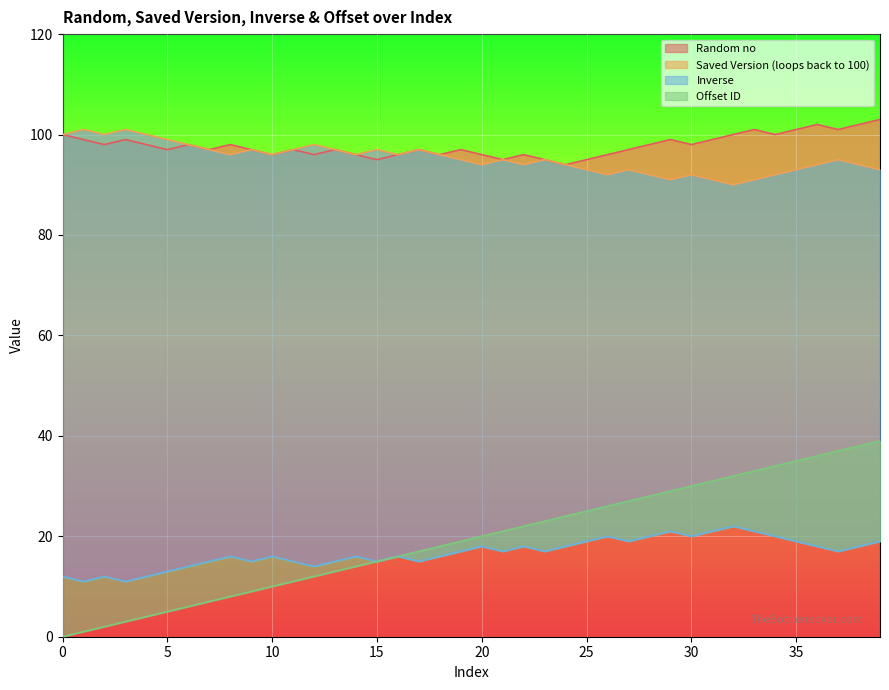

What is the value of the Saved Version (loops back to 100) point at the 34th from the left?

91